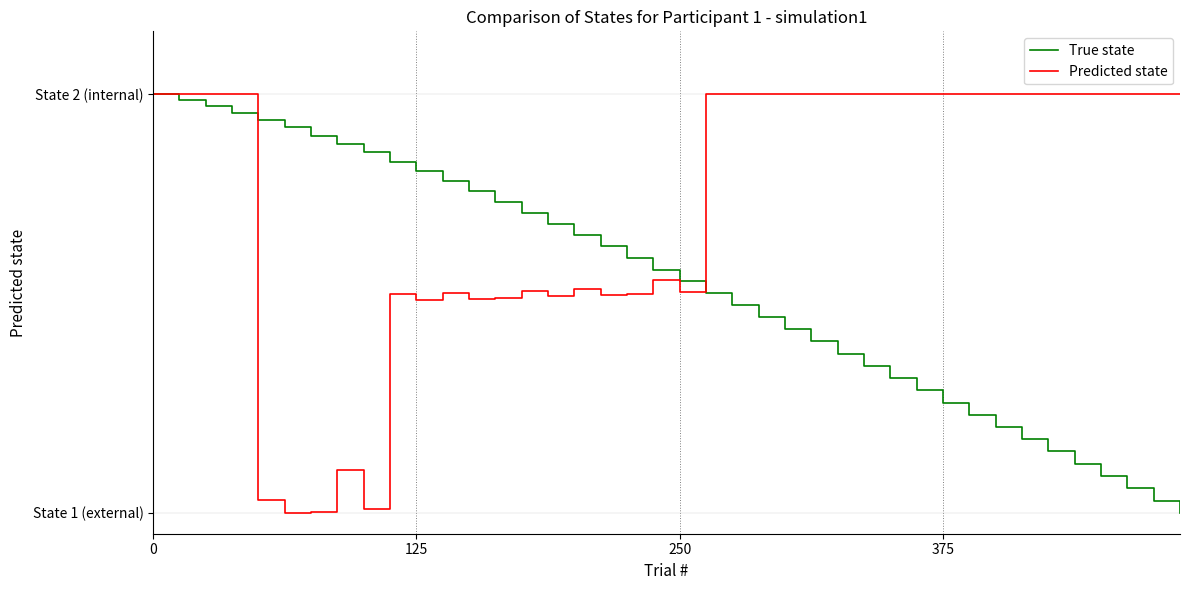

What is the label of the 38th point from the left?

37